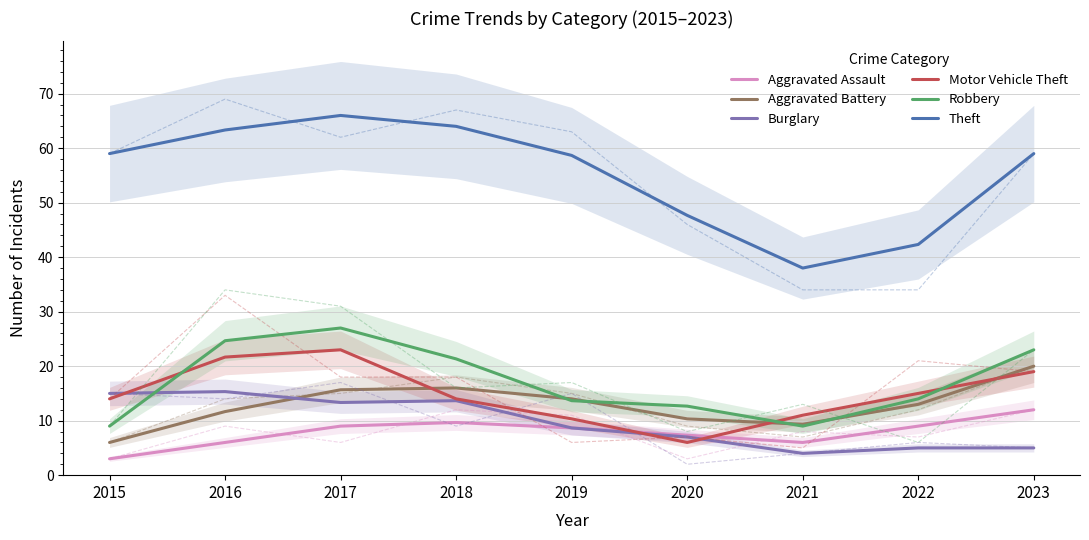

Is the value of Motor Vehicle Theft at 2016 greater than the value of Aggravated Assault at 2019?

Yes